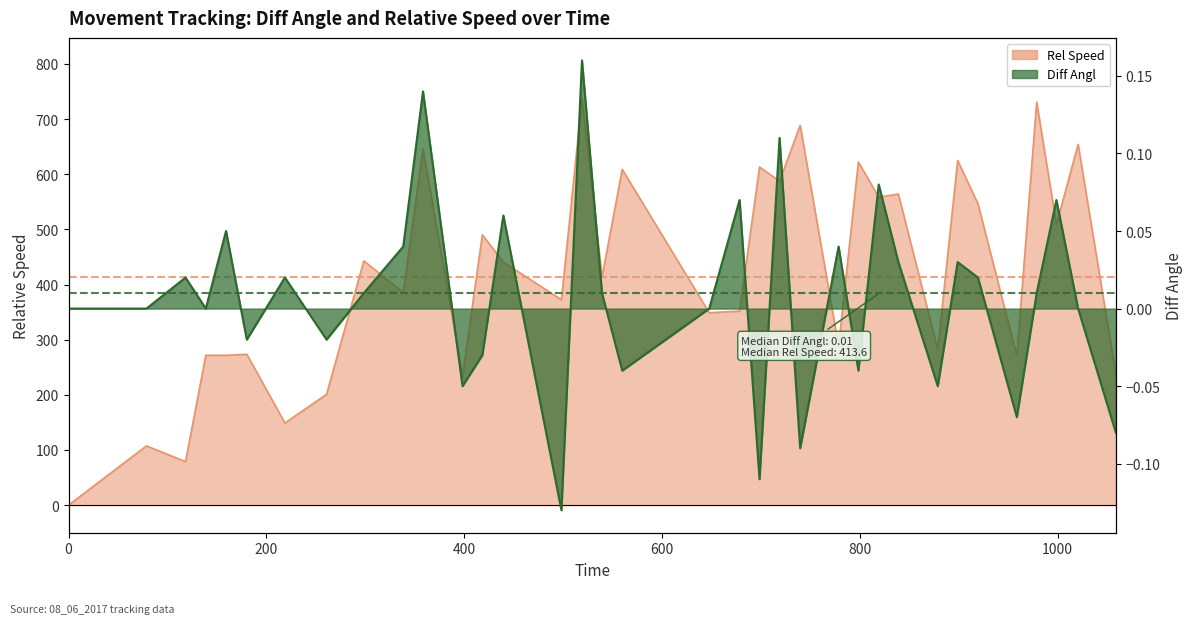

Rank the categories by Rel Speed value from lowest to highest.

0, 118.31, 78.76, 218.77, 260.87, 398.35, 1058.92, 958.81, 138.79, 159.26, 180.23, 878.84, 778.59, 647.78, 678.48, 498.34, 338.4, 539.37, 439.63, 298.57, 418.4, 998.82, 919.48, 819.15, 839.02, 718.9, 559.83, 698.64, 798.6, 898.98, 358.38, 1020.76, 739.73, 978.88, 519.14